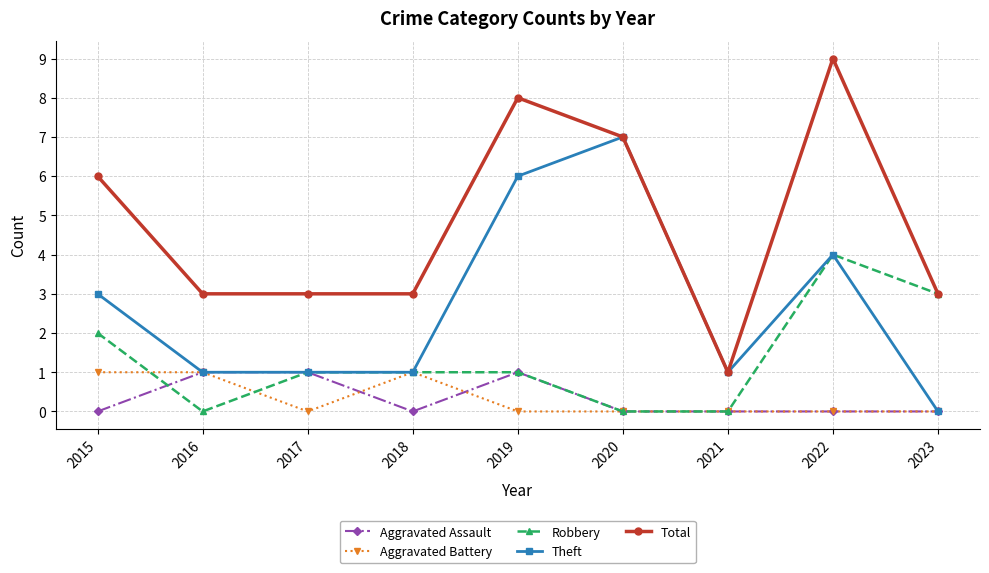

True or false: Aggravated Battery and Total intersect in this chart.

False